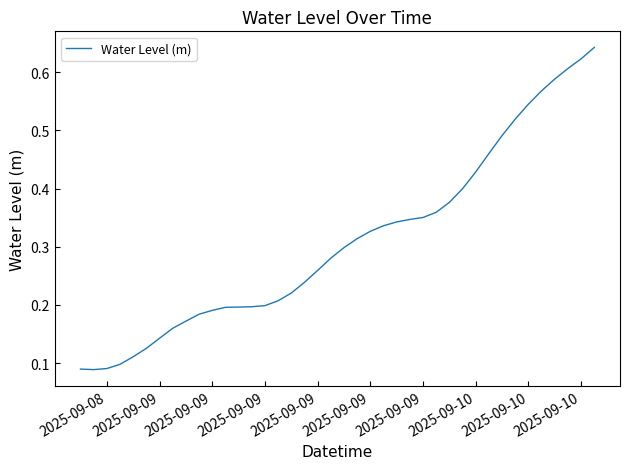

Reading left to right, extract all data points from this chart.

0.1	0.1	0.1	0.1	0.1	0.1	0.1	0.2	0.2	0.2	0.2	0.2	0.2	0.2	0.2	0.2	0.2	0.2	0.3	0.3	0.3	0.3	0.3	0.3	0.3	0.3	0.4	0.4	0.4	0.4	0.4	0.5	0.5	0.5	0.5	0.6	0.6	0.6	0.6	0.6